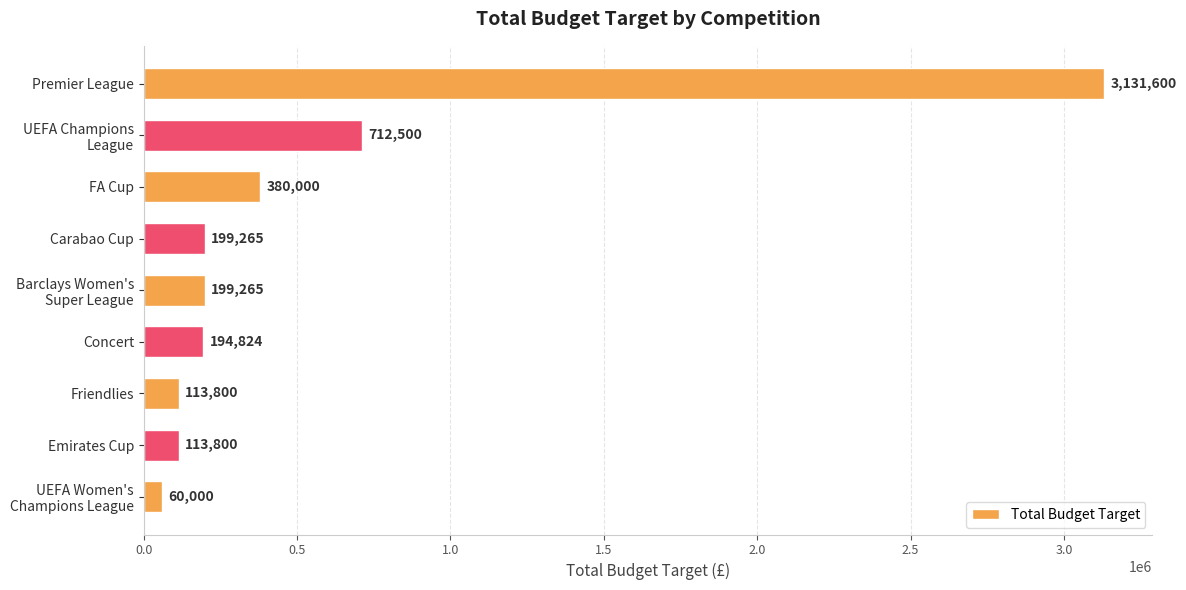

What is the sum of the values at Premier League and Carabao Cup?

3330865